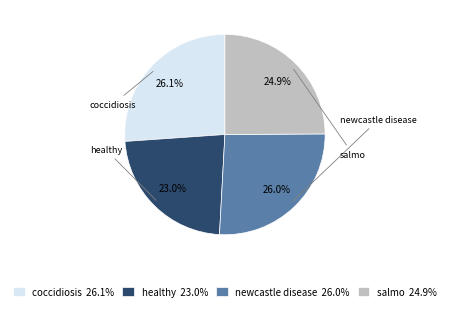

Combined, what portion of the pie is salmo and coccidiosis?

51.0%